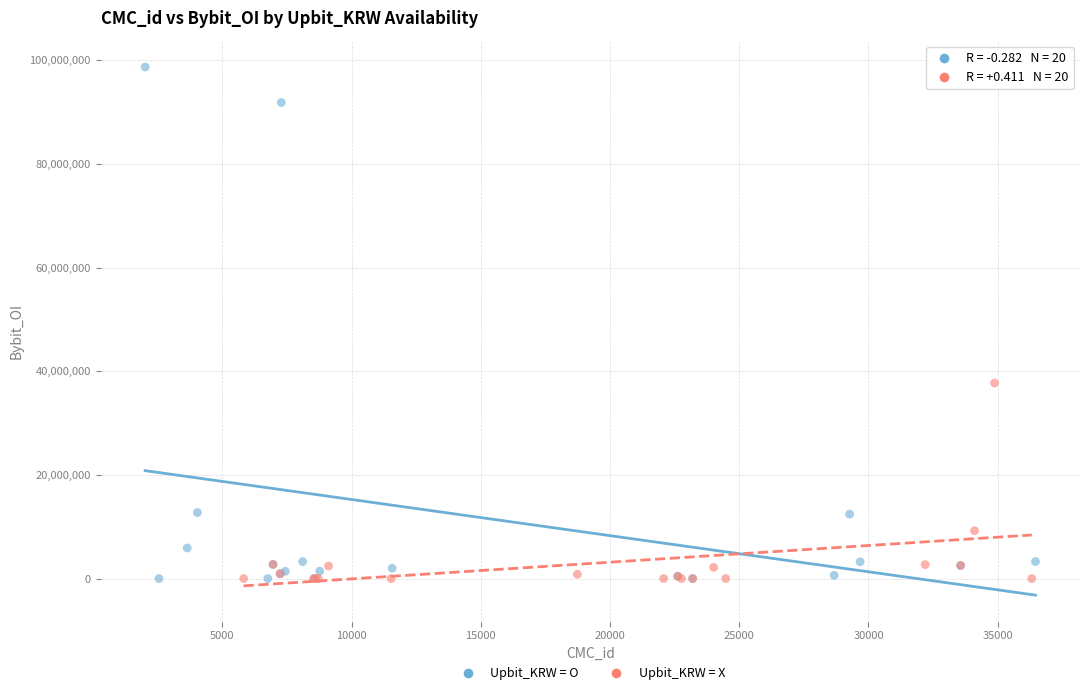

What are all the series names shown in the legend?

Upbit_KRW = O, Upbit_KRW = X